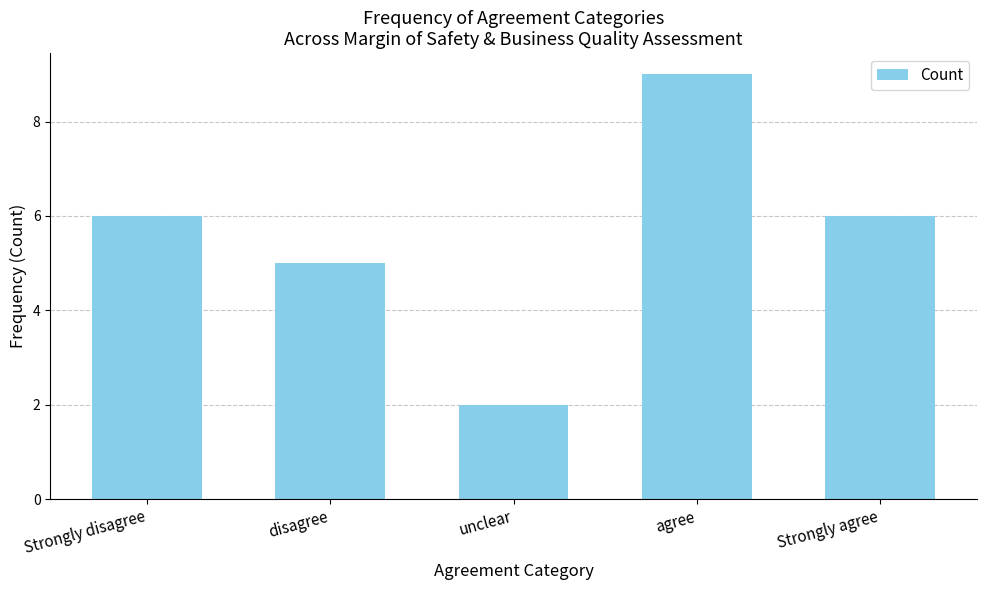

What is the difference between the values at disagree and Strongly agree?

1